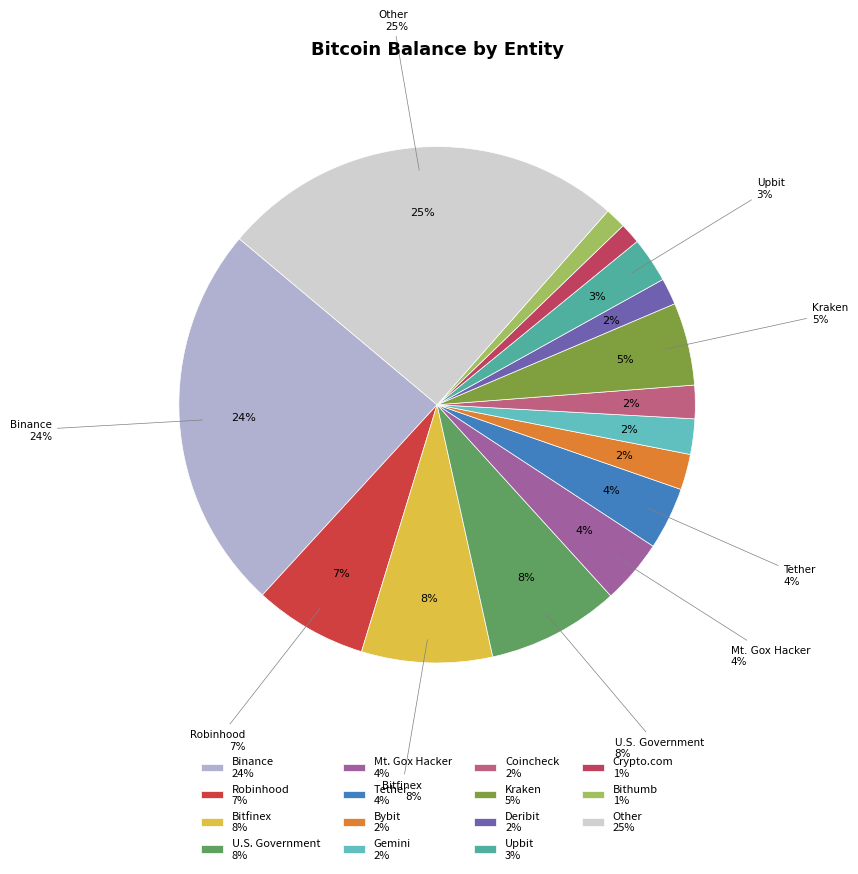

What percentage is the Bithumb slice, to the nearest percent?

1%